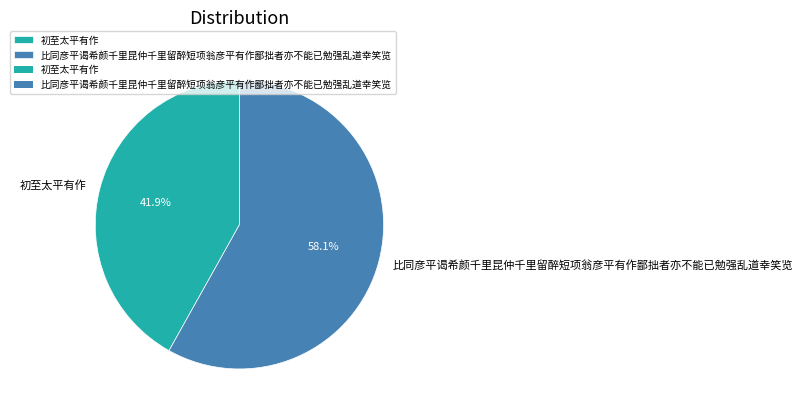

Does 比同彦平谒希颜千里昆仲千里留醉短项翁彦平有作鄙拙者亦不能已勉强乱道幸笑览 account for over 50% of the chart?

Yes